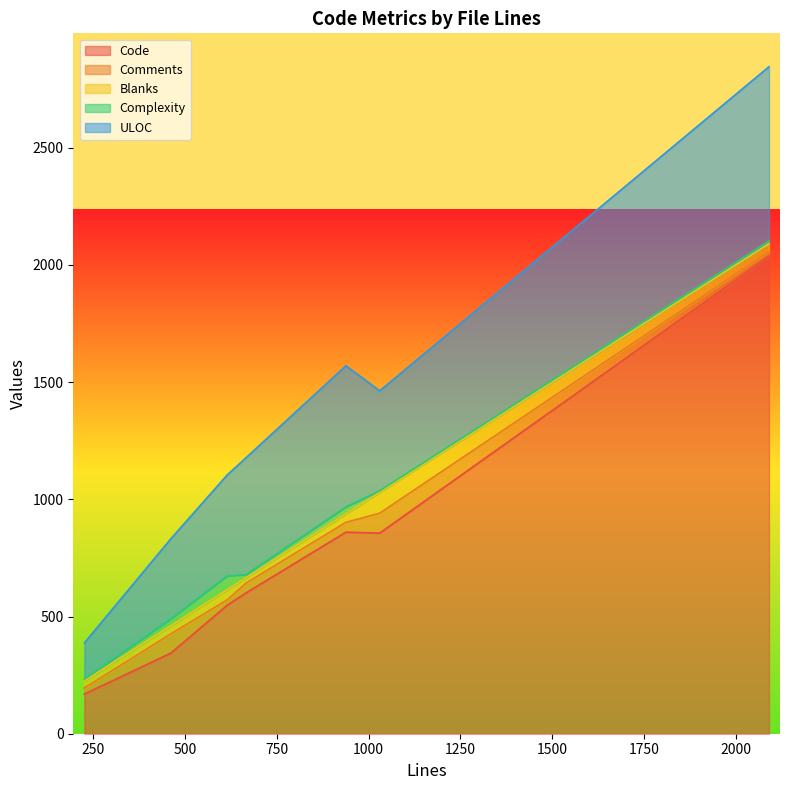

What is the maximum value shown in the chart?

2036